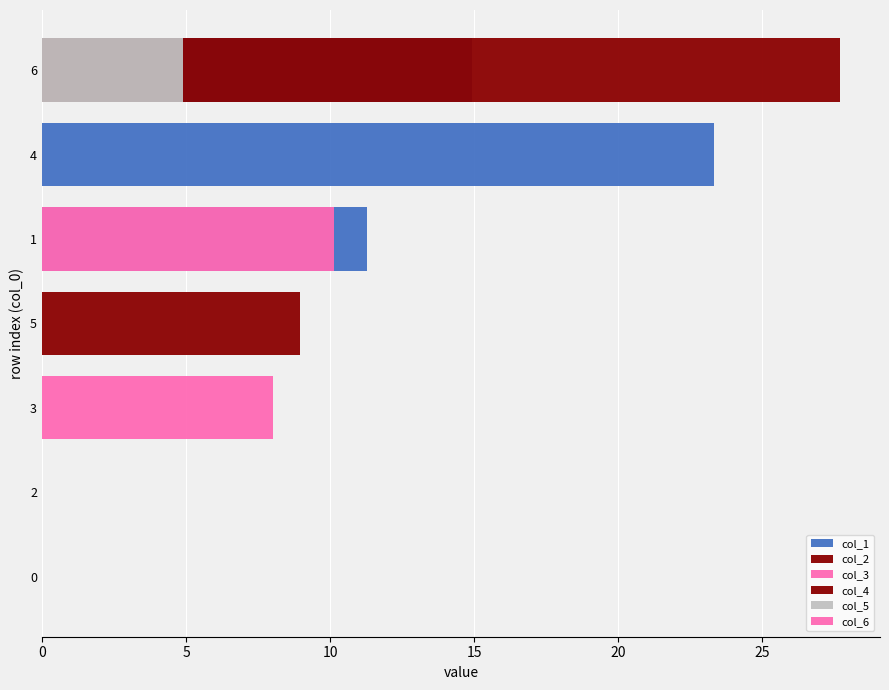

Rank the series by their maximum value, from highest to lowest.

col_4, col_1, col_3, col_2, col_6, col_5